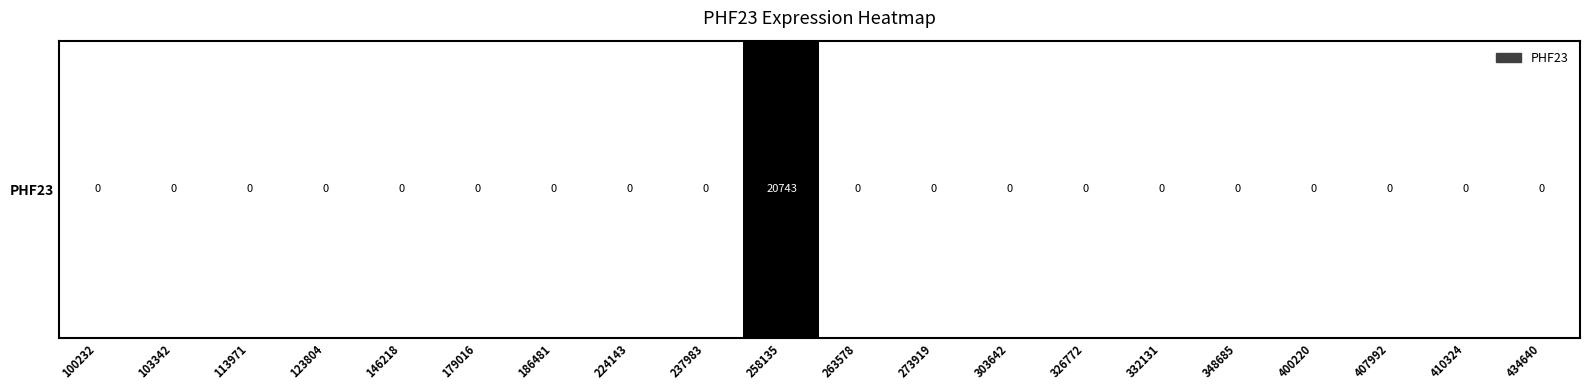

Reading left to right, list all the values displayed in this chart.

100232=0	103342=0	113971=0	123804=0	146218=0	179016=0	186481=0	224143=0	237983=0	258135=20743	263578=0	273919=0	303642=0	326772=0	332131=0	348685=0	400220=0	407992=0	410324=0	434640=0